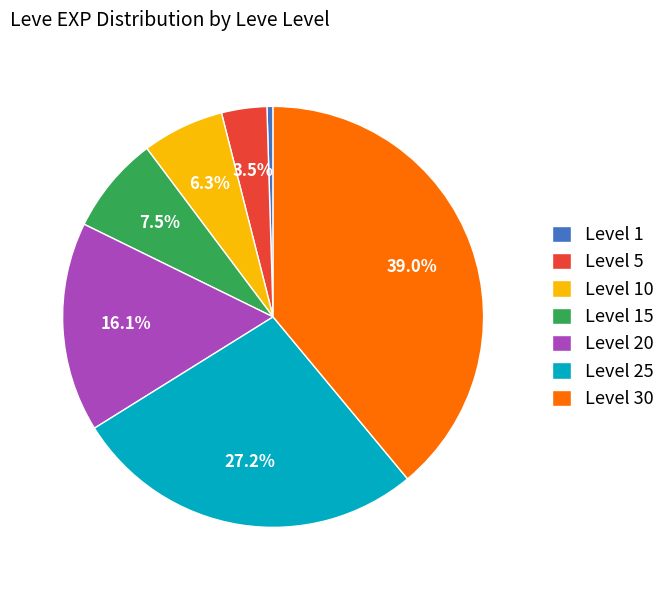

Is there a majority slice in this chart?

No